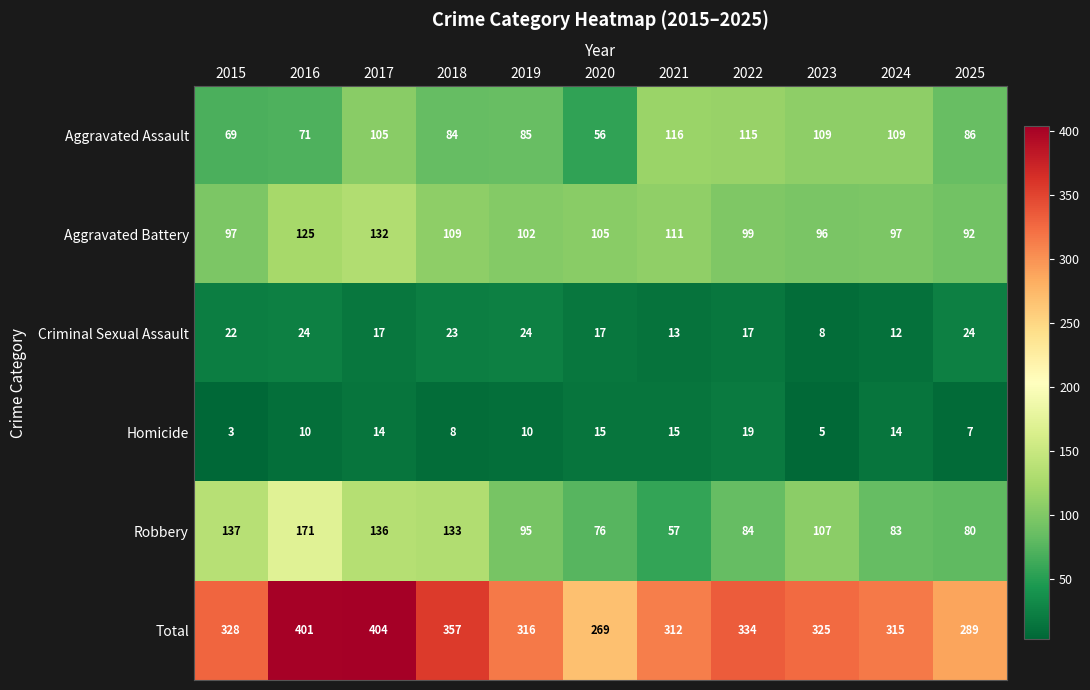

What is the sum of the Aggravated Battery values at 2020 and 2018?

214